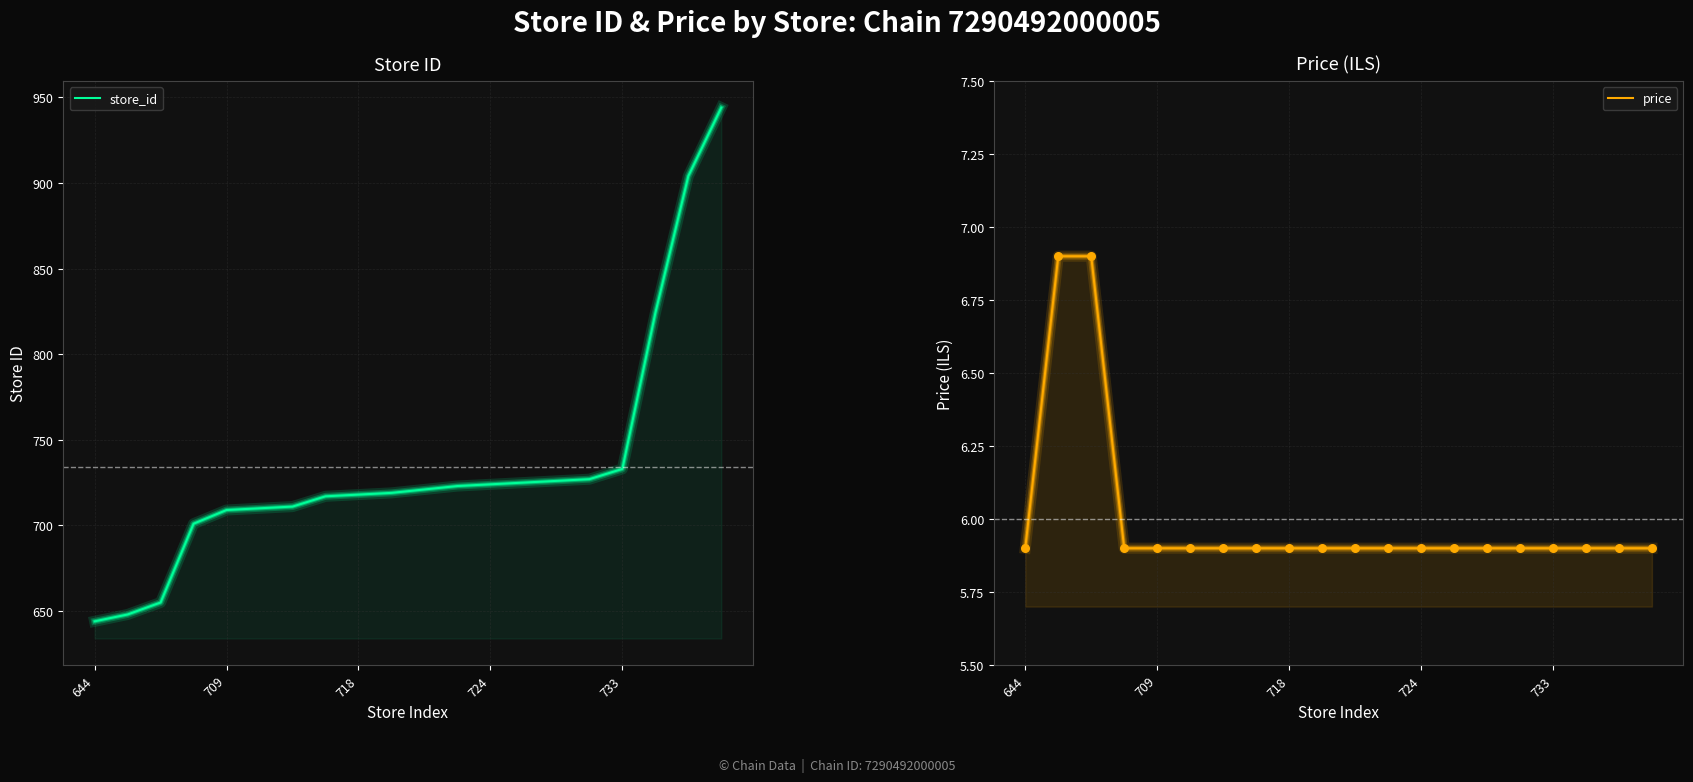

What are all the series names shown in the legend?

store_id, price